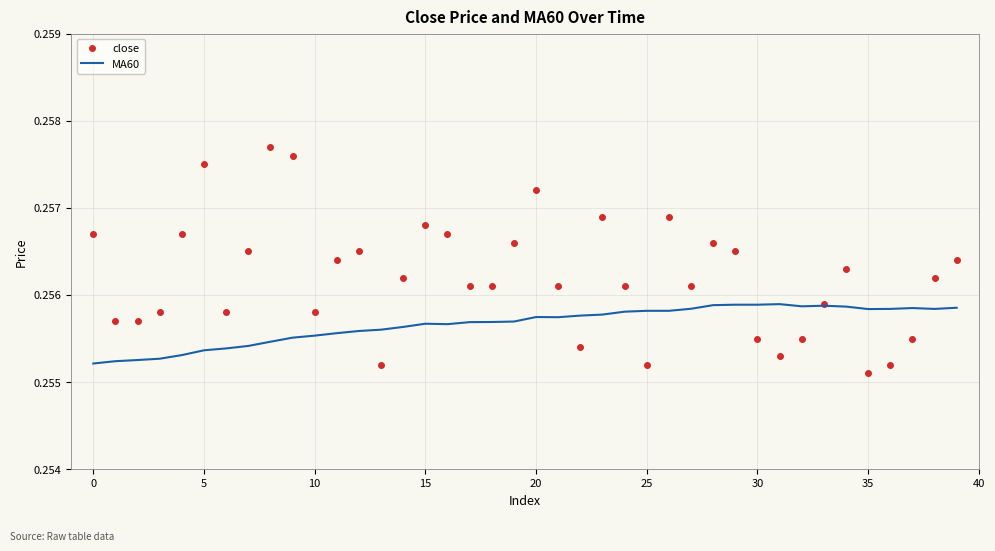

Which series has the widest spread of values?

close